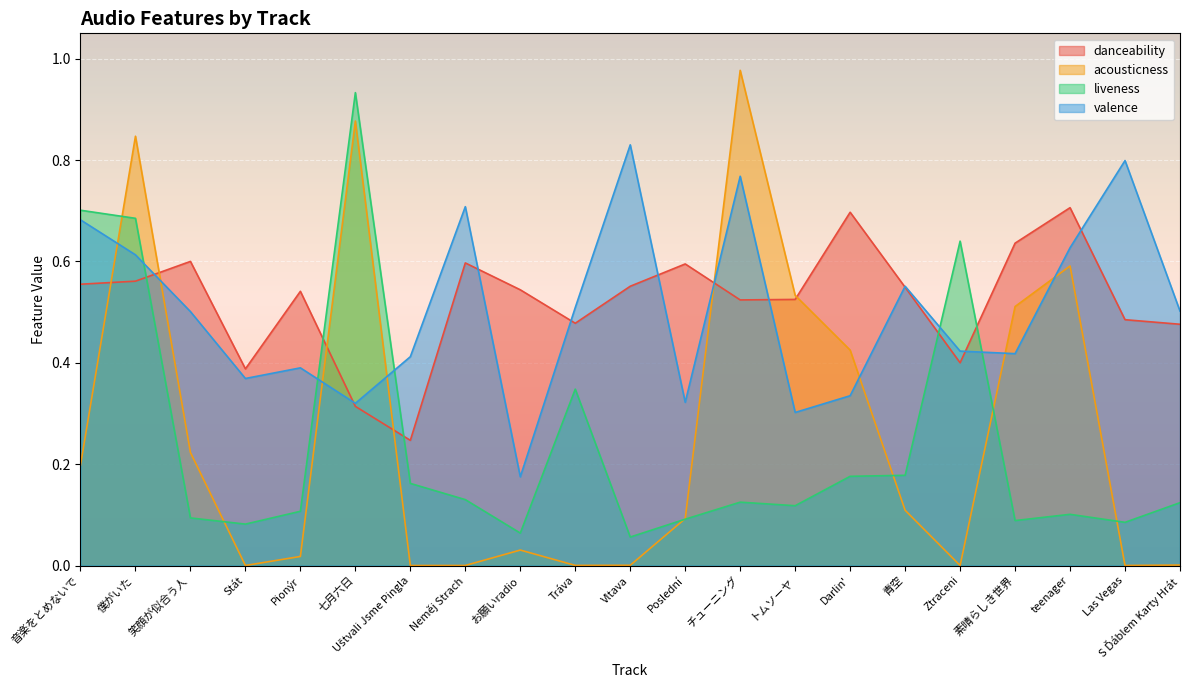

What is the value of the liveness point at the 9th from the left?

0.1